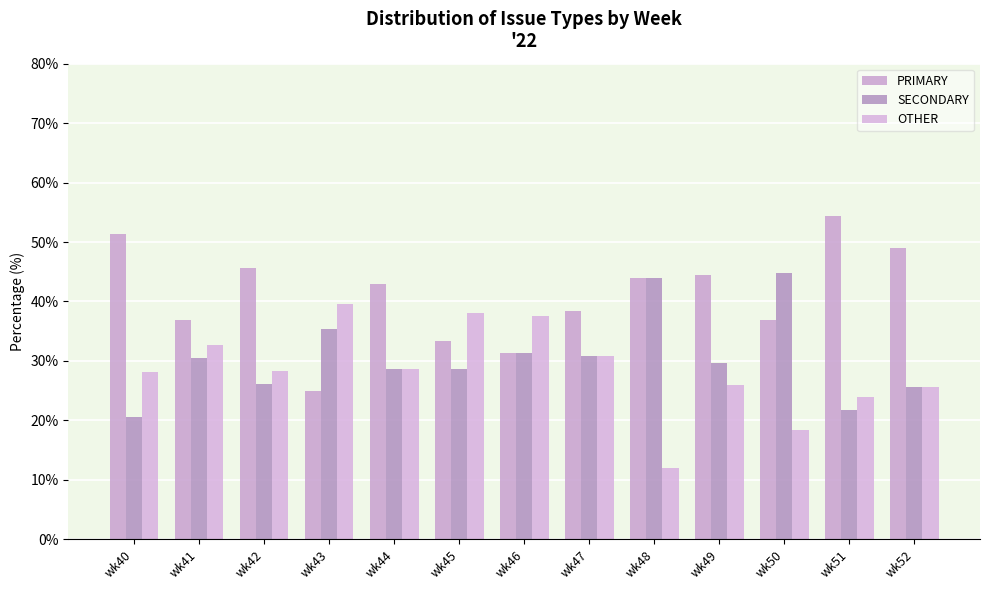

Reading right to left, transcribe all the data shown in this chart.

PRIMARY: 48.9	54.4	36.8	44.4	44.0	38.5	31.2	33.3	42.9	25.0	45.6	37.0	51.3
SECONDARY: 25.5	21.7	44.7	29.6	44.0	30.8	31.2	28.6	28.6	35.4	26.1	30.4	20.5
OTHER: 25.5	23.9	18.4	25.9	12.0	30.8	37.5	38.1	28.6	39.6	28.3	32.6	28.2